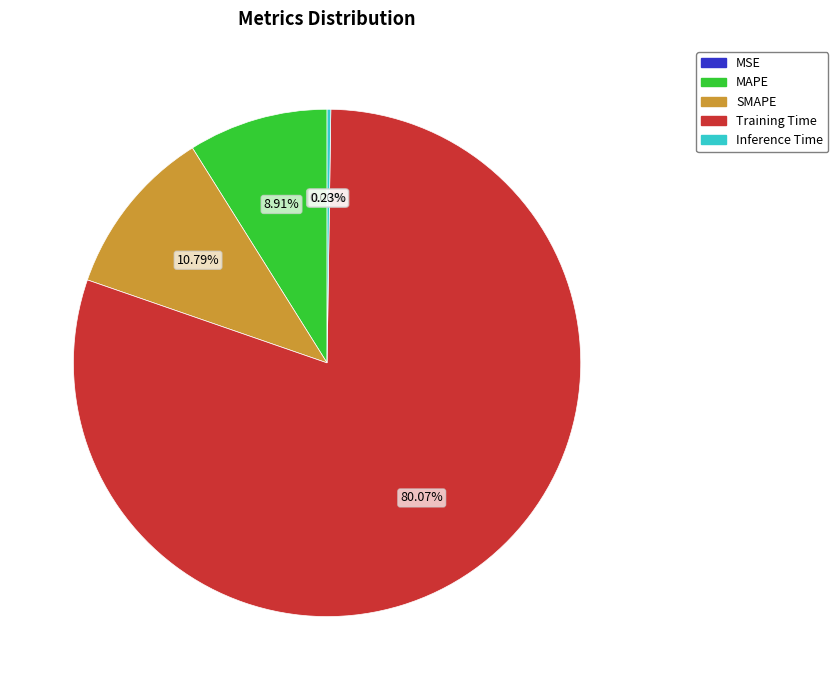

Which slice represents more than half of the pie?

Training Time